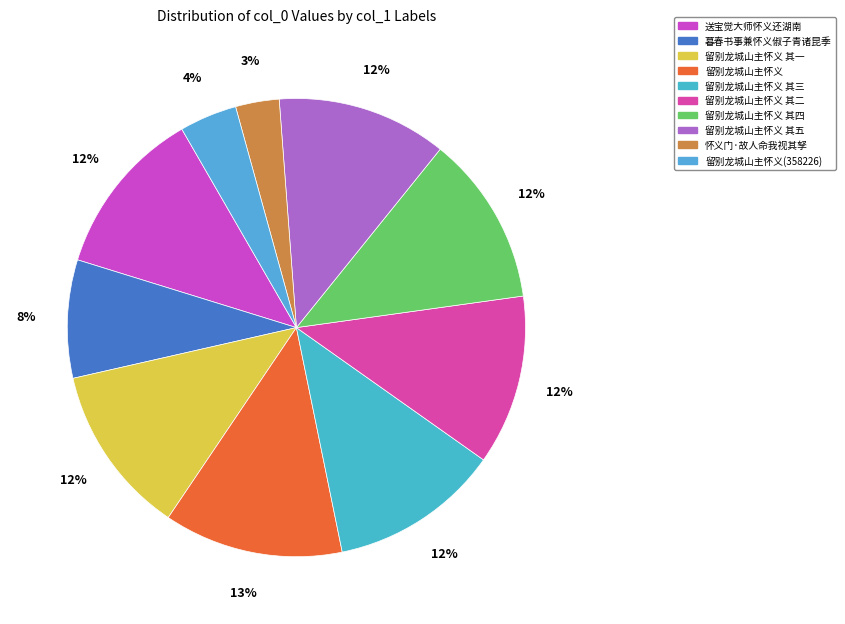

Which category has the smallest portion of the pie?

怀义门·故人命我视其孥